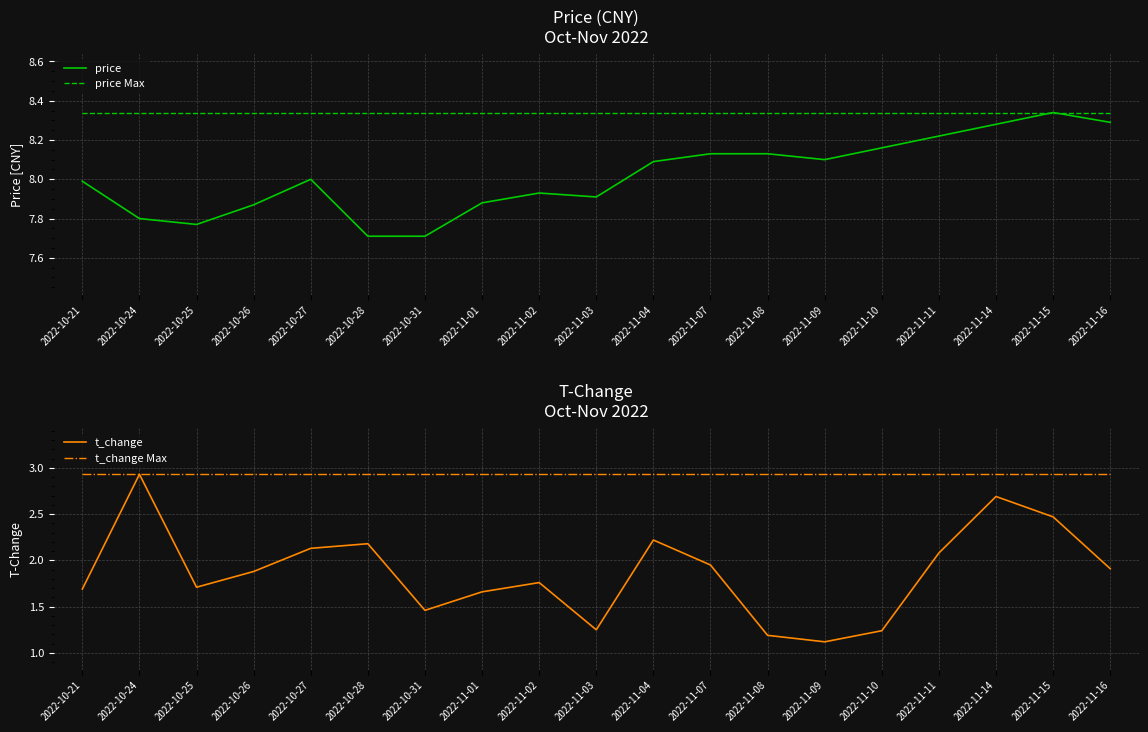

True or false: price Max and t_change intersect in this chart.

False